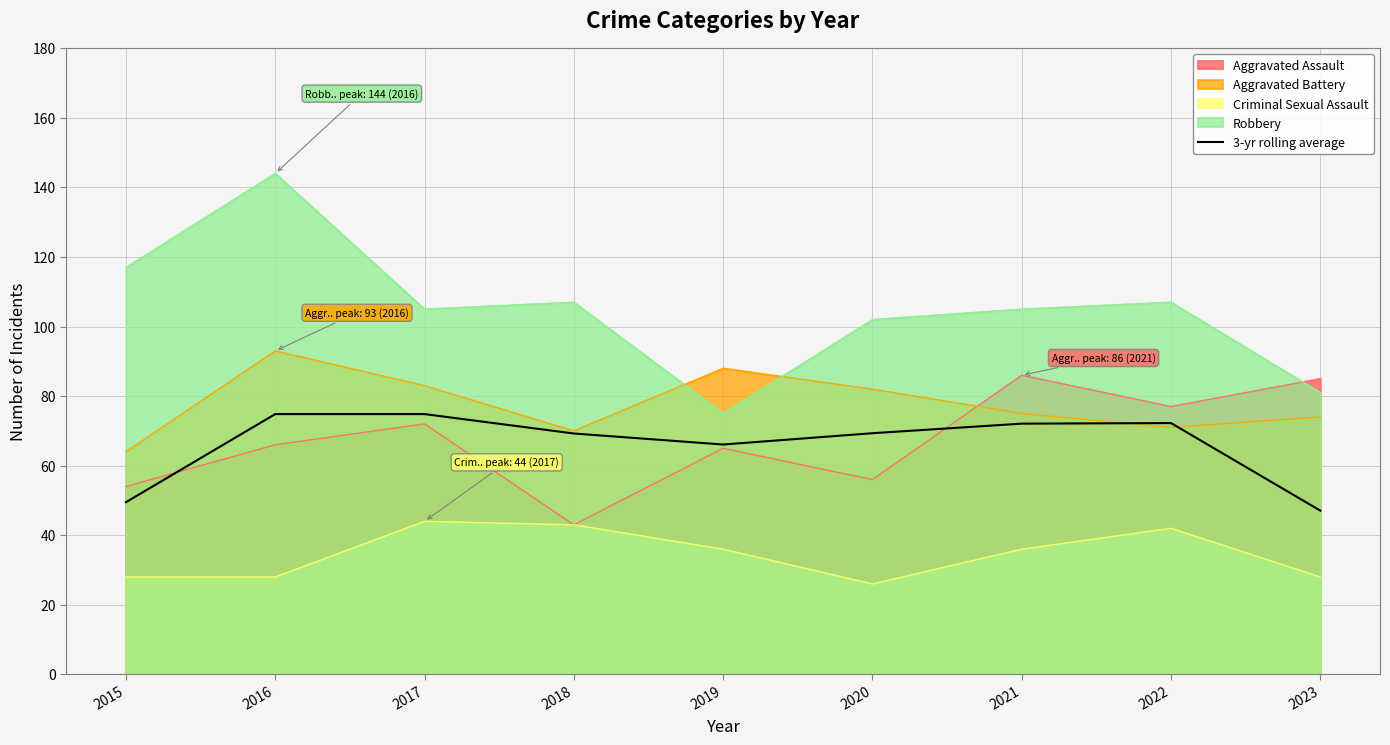

What is the sum of all values?

595.2